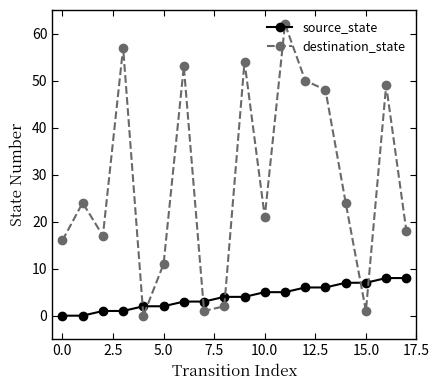

What is the difference between the maximum and minimum values in the source_state series?

8